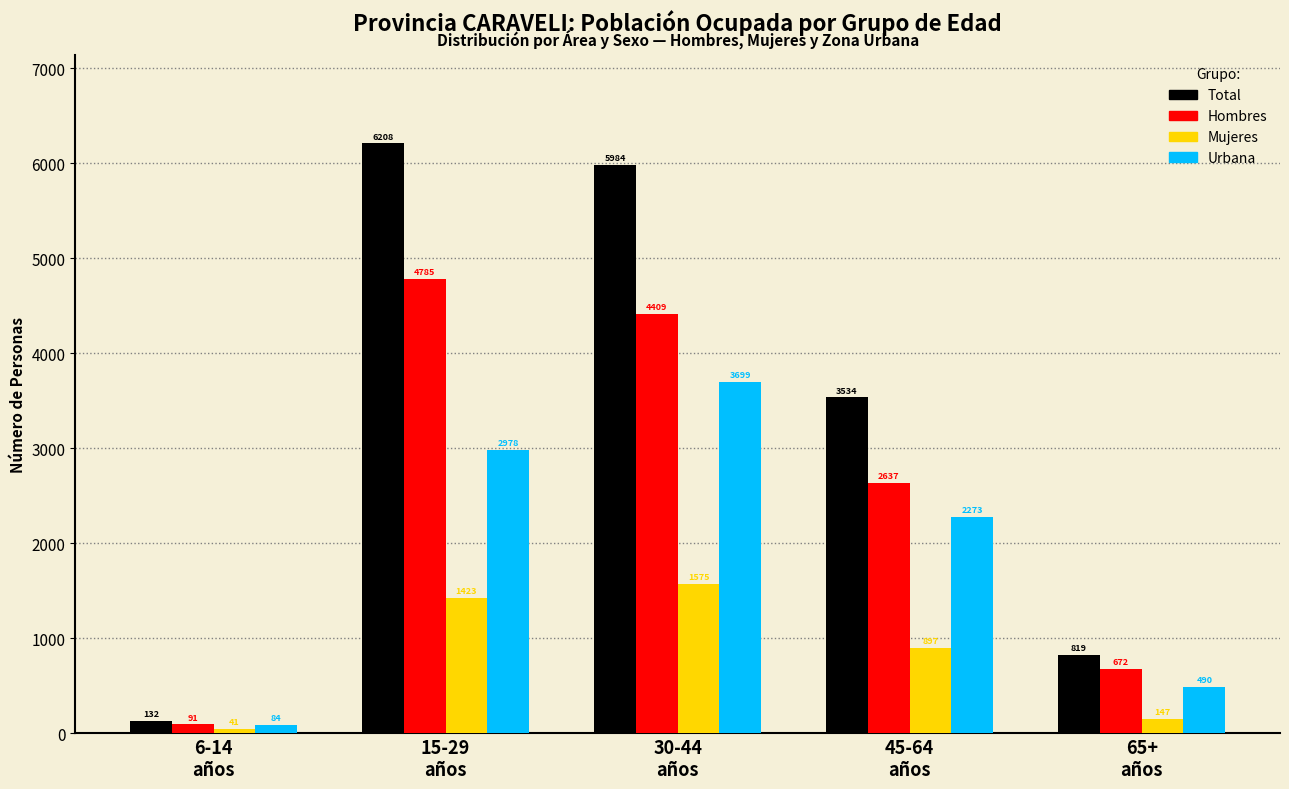

Reading right to left, extract all data points from this chart.

Total: 819	3534	5984	6208	132
Hombres: 672	2637	4409	4785	91
Mujeres: 147	897	1575	1423	41
Urbana: 490	2273	3699	2978	84